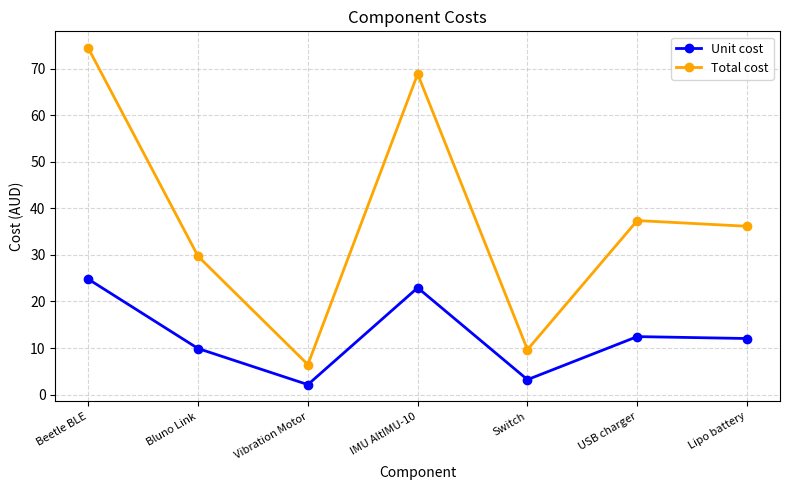

At which category does Unit cost reach its first local valley?

Vibration Motor